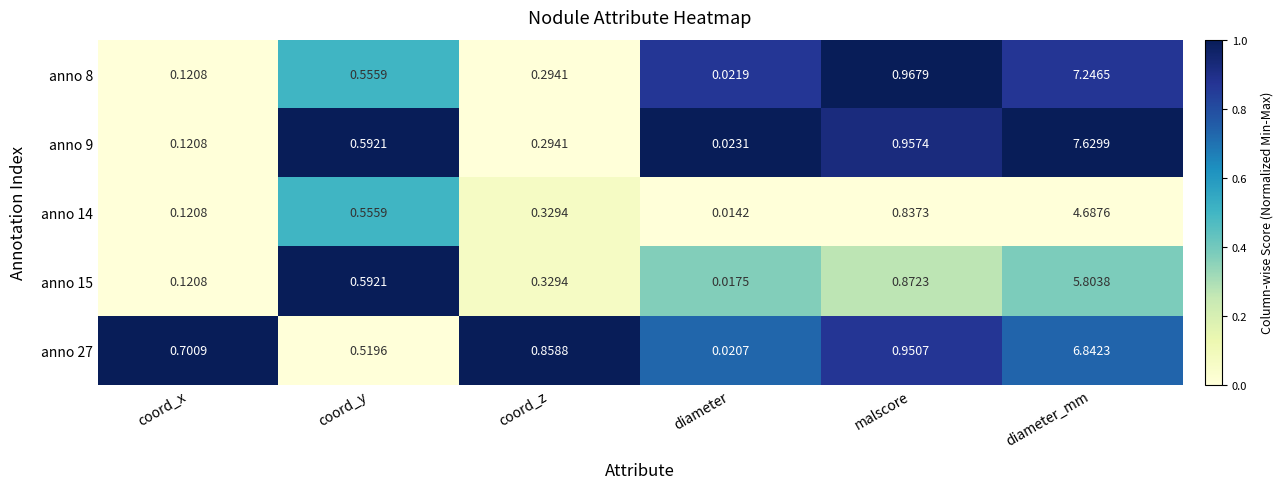

How many series are shown in this chart?

5